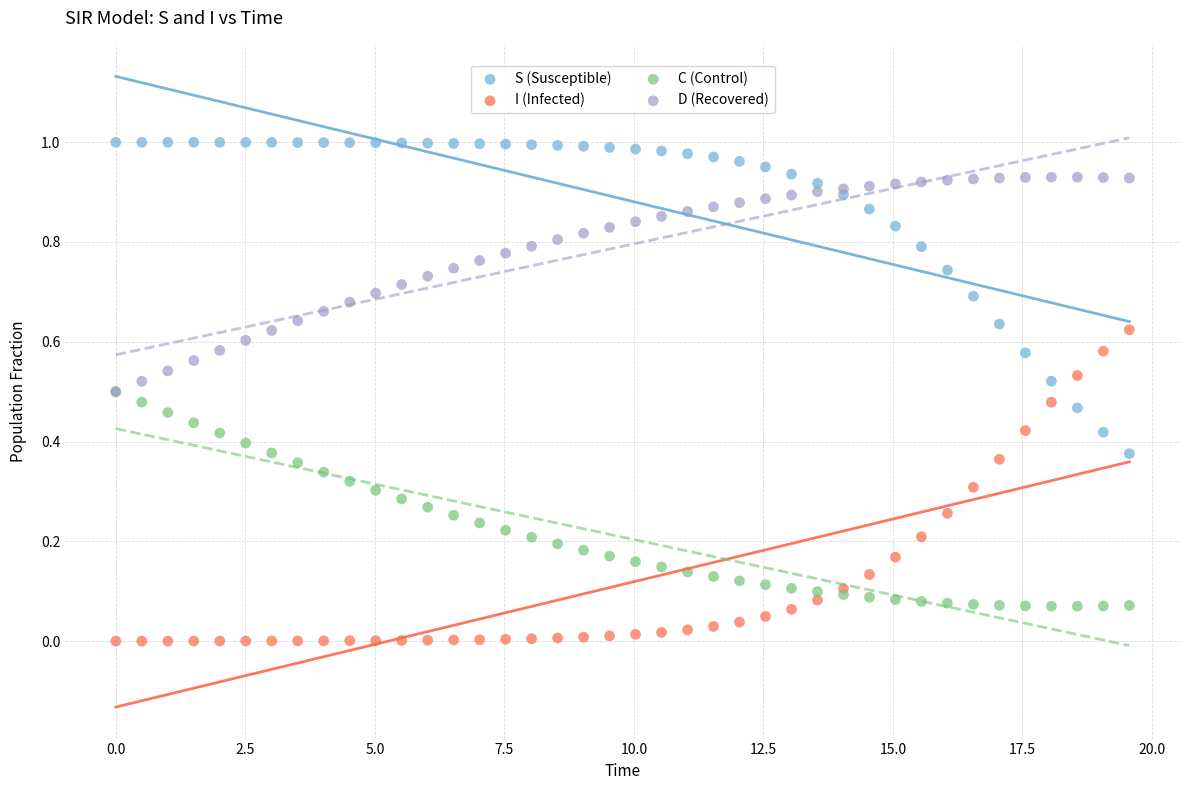

Which series reaches the maximum Y coordinate?

S (Susceptible)